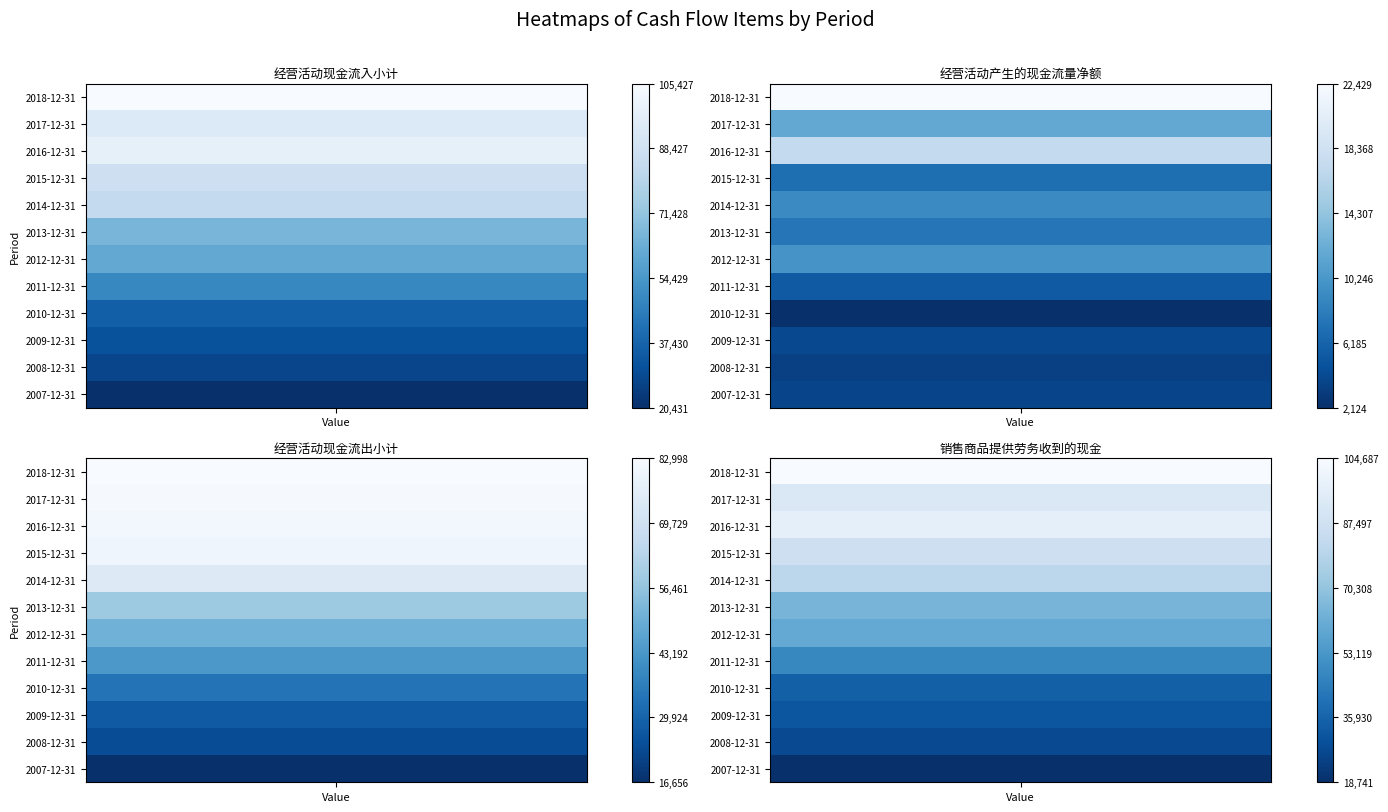

Count the number of data series in this chart.

4